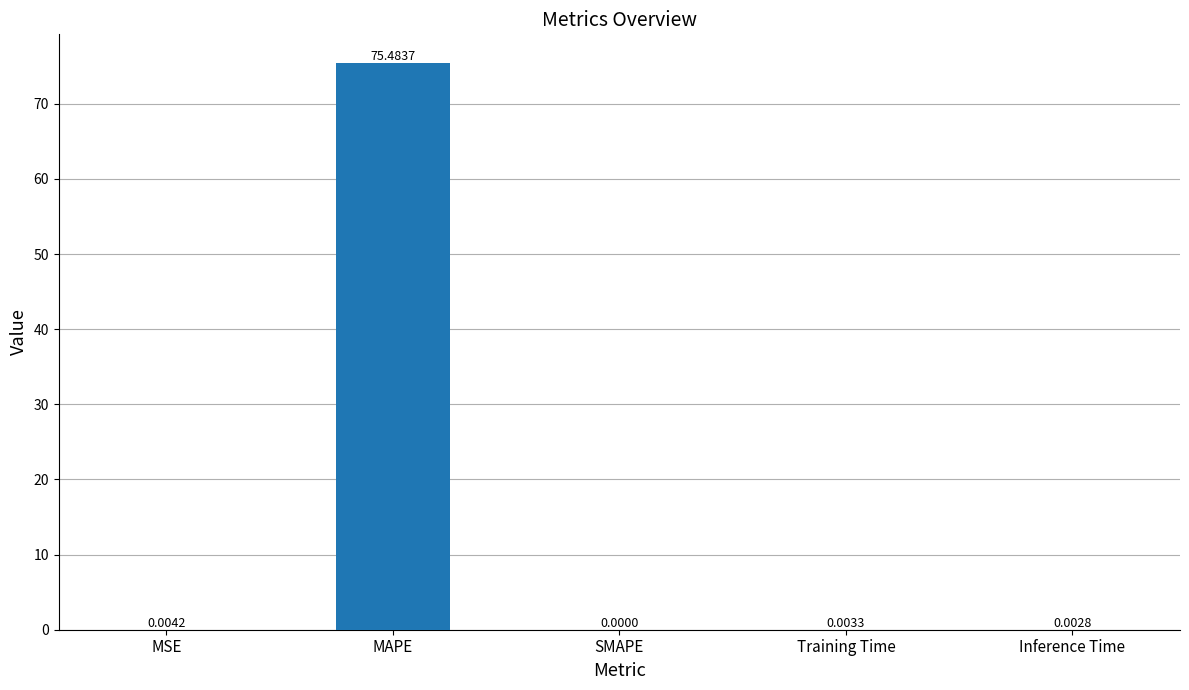

What is the sum of the values at Inference Time and MAPE?

75.5